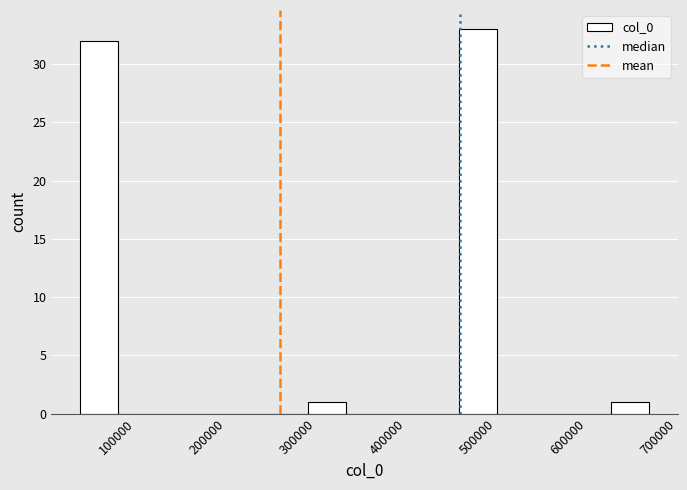

Reading left to right, transcribe this chart: for each bar, give the range it covers on the x-axis and its height. Neither the bar edges nor the heights are printed on the chart, so give them approximately, as read against the axes.

60000 to 100000: 32
100000 to 140000: 0
140000 to 190000: 0
190000 to 230000: 0
230000 to 270000: 0
270000 to 310000: 0
310000 to 350000: 1
350000 to 400000: 0
400000 to 440000: 0
440000 to 480000: 0
480000 to 520000: 33
520000 to 560000: 0
560000 to 610000: 0
610000 to 650000: 0
650000 to 690000: 1